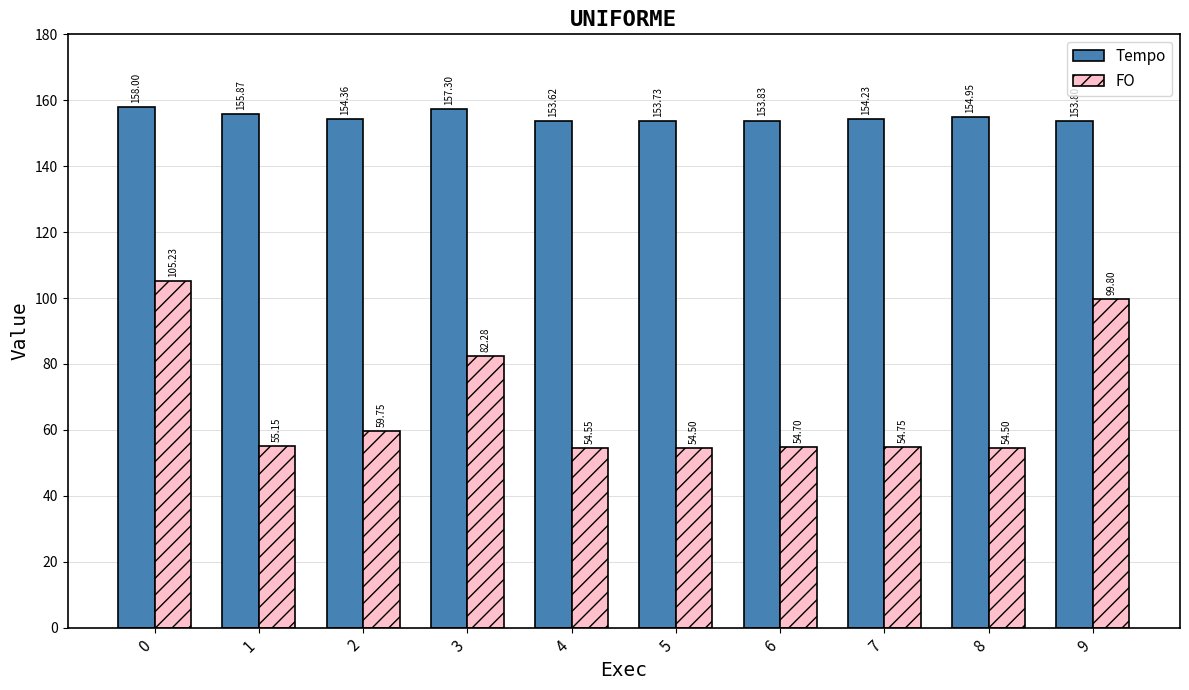

Which series has the widest spread of values?

FO